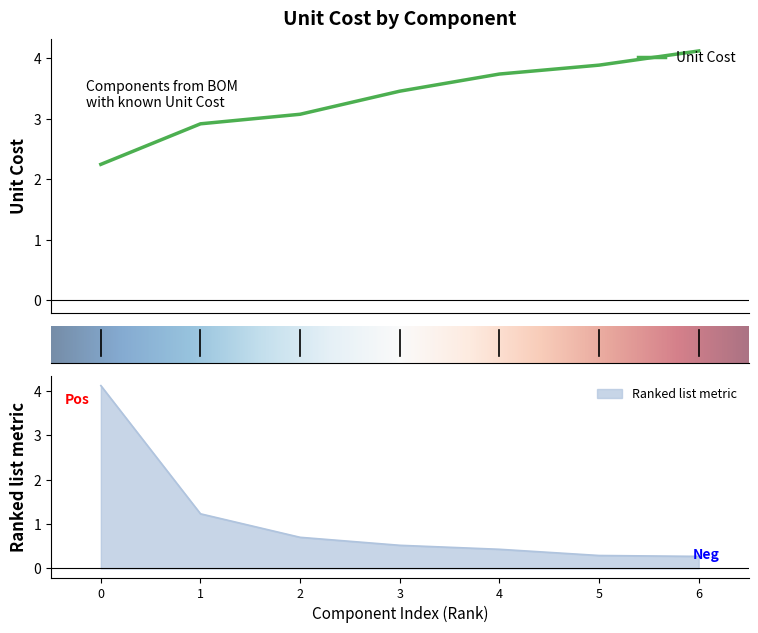

What is the lowest value of the Ranked list metric series?

0.3